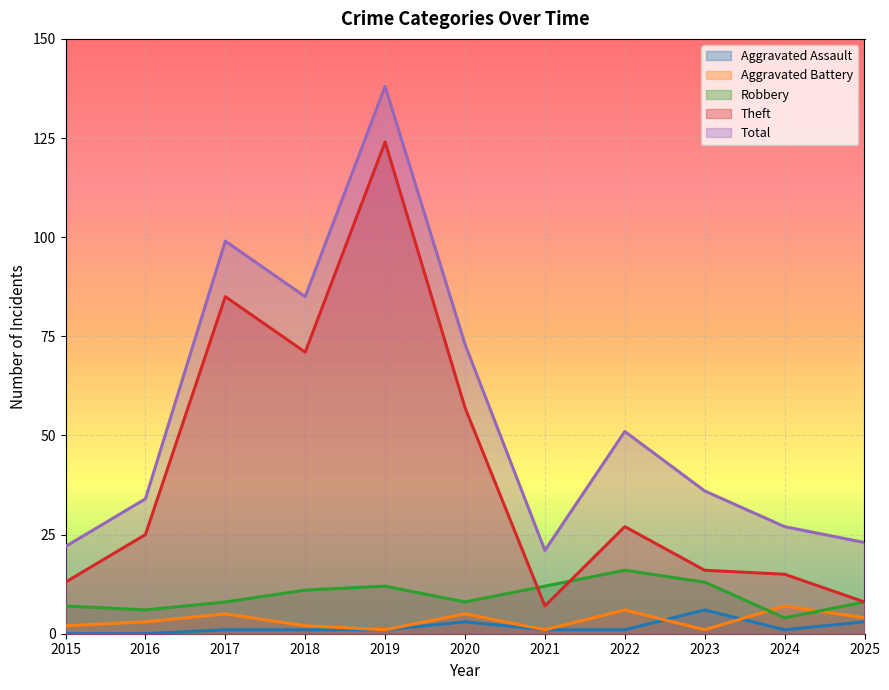

What is the difference between the Robbery values at 2016 and 2025?

2